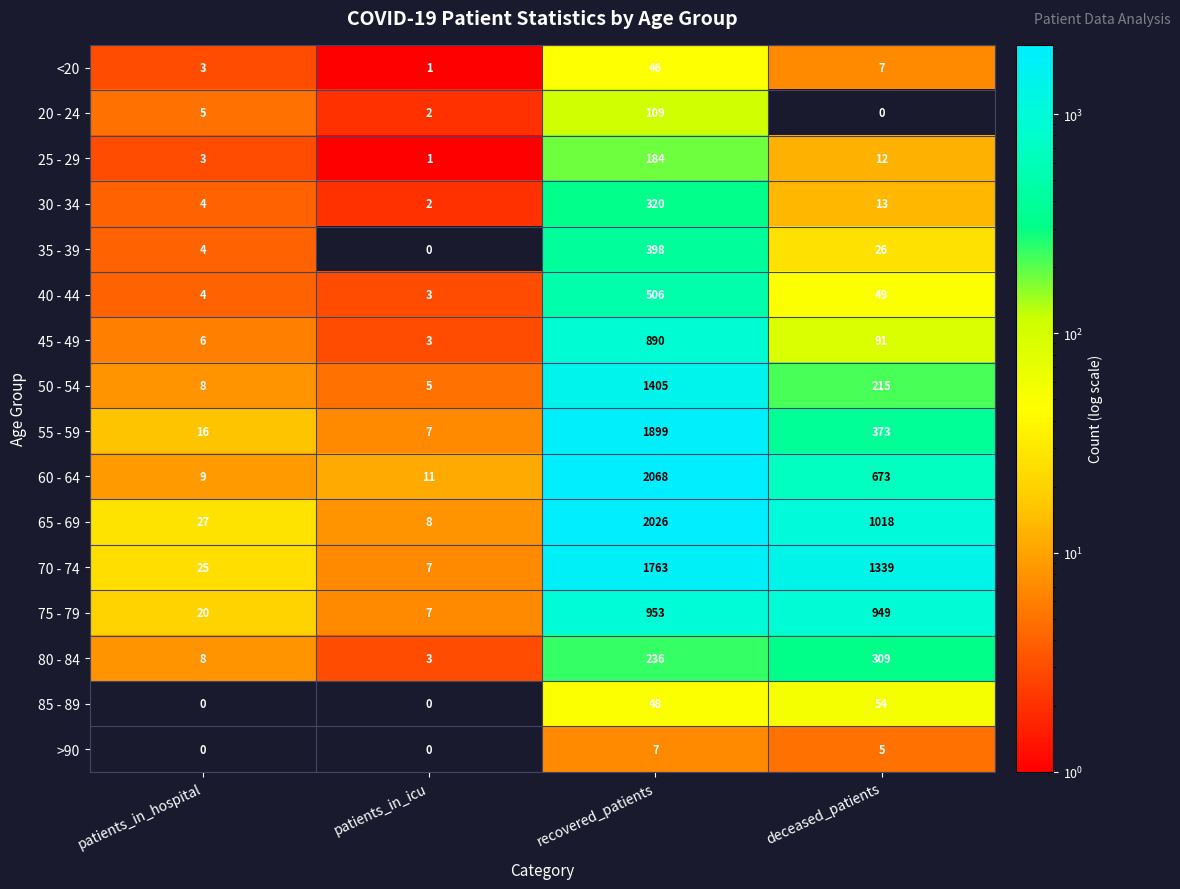

What is the approximate value of 60 - 64 at recovered_patients?

2068